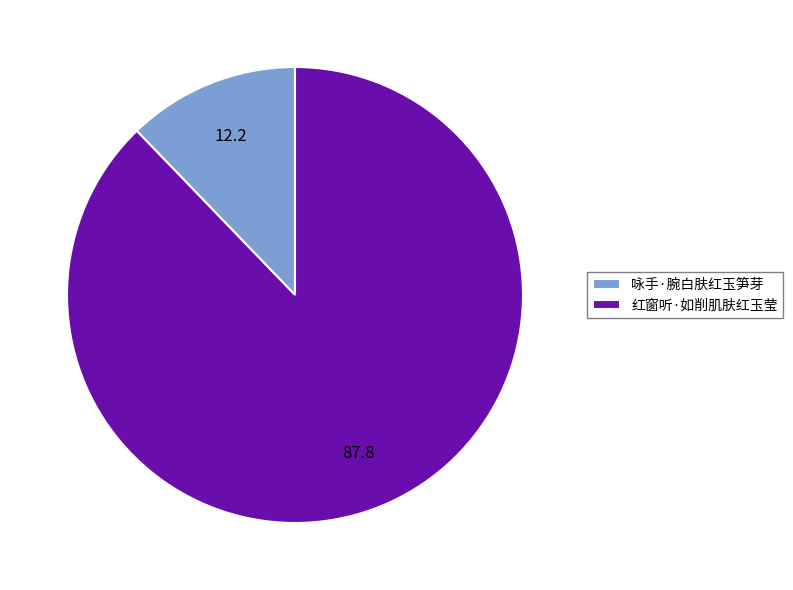

How many segments does this pie chart have?

2